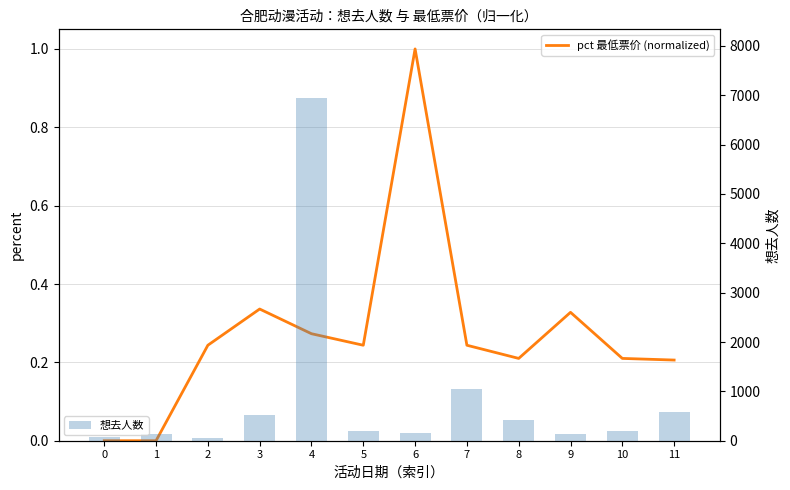

Between 2 and 4, which series saw the biggest shift?

想去人数